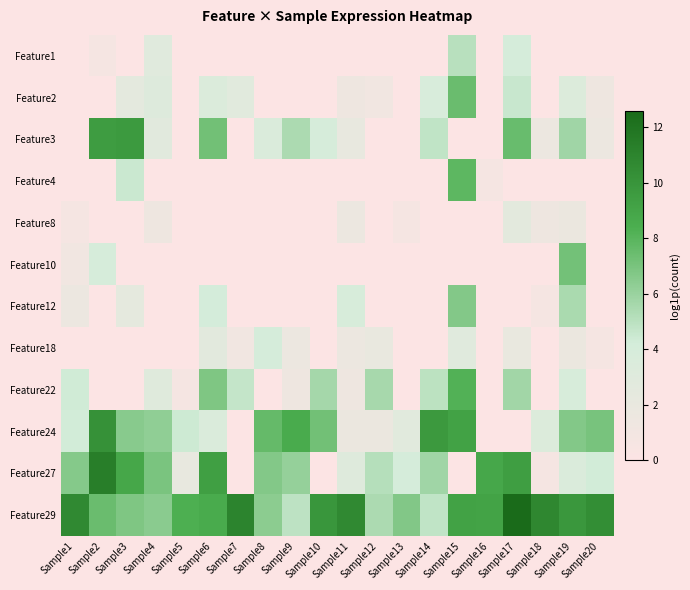

Reading right to left, extract all data points from this chart.

Feature1: Sample20=0.0	Sample19=0.0	Sample18=0.0	Sample17=4.0	Sample16=0.0	Sample15=5.0	Sample14=0.0	Sample13=0.0	Sample12=0.0	Sample11=0.0	Sample10=0.0	Sample9=0.0	Sample8=0.0	Sample7=0.0	Sample6=0.0	Sample5=0.0	Sample4=2.9	Sample3=0.0	Sample2=0.7	Sample1=0.0
Feature2: Sample20=1.4	Sample19=3.4	Sample18=0.0	Sample17=4.5	Sample16=0.0	Sample15=7.4	Sample14=3.8	Sample13=0.0	Sample12=1.1	Sample11=1.4	Sample10=0.0	Sample9=0.0	Sample8=0.0	Sample7=2.8	Sample6=3.5	Sample5=0.0	Sample4=3.2	Sample3=2.5	Sample2=0.0	Sample1=0.0
Feature3: Sample20=1.6	Sample19=5.8	Sample18=1.6	Sample17=7.5	Sample16=0.0	Sample15=0.0	Sample14=4.8	Sample13=0.0	Sample12=0.0	Sample11=2.1	Sample10=4.0	Sample9=5.4	Sample8=3.5	Sample7=0.0	Sample6=7.2	Sample5=0.0	Sample4=2.8	Sample3=9.7	Sample2=9.5	Sample1=0.0
Feature4: Sample20=0.0	Sample19=0.0	Sample18=0.0	Sample17=0.0	Sample16=0.7	Sample15=7.8	Sample14=0.0	Sample13=0.0	Sample12=0.0	Sample11=0.0	Sample10=0.0	Sample9=0.0	Sample8=0.0	Sample7=0.0	Sample6=0.0	Sample5=0.0	Sample4=0.0	Sample3=4.5	Sample2=0.0	Sample1=0.0
Feature8: Sample20=0.0	Sample19=1.8	Sample18=1.4	Sample17=2.6	Sample16=0.0	Sample15=0.0	Sample14=0.0	Sample13=0.7	Sample12=0.0	Sample11=1.6	Sample10=0.0	Sample9=0.0	Sample8=0.0	Sample7=0.0	Sample6=0.0	Sample5=0.0	Sample4=1.4	Sample3=0.0	Sample2=0.0	Sample1=0.7
Feature10: Sample20=0.0	Sample19=7.2	Sample18=0.0	Sample17=0.0	Sample16=0.0	Sample15=0.0	Sample14=0.0	Sample13=0.0	Sample12=0.0	Sample11=0.0	Sample10=0.0	Sample9=0.0	Sample8=0.0	Sample7=0.0	Sample6=0.0	Sample5=0.0	Sample4=0.0	Sample3=0.0	Sample2=3.9	Sample1=1.1
Feature12: Sample20=0.0	Sample19=5.5	Sample18=0.7	Sample17=0.0	Sample16=0.0	Sample15=6.7	Sample14=0.0	Sample13=0.0	Sample12=0.0	Sample11=3.9	Sample10=0.0	Sample9=0.0	Sample8=0.0	Sample7=0.0	Sample6=4.1	Sample5=0.0	Sample4=0.0	Sample3=2.4	Sample2=0.0	Sample1=1.6
Feature18: Sample20=0.7	Sample19=1.8	Sample18=0.0	Sample17=1.9	Sample16=0.0	Sample15=2.9	Sample14=0.0	Sample13=0.0	Sample12=1.9	Sample11=1.6	Sample10=0.0	Sample9=1.6	Sample8=4.1	Sample7=1.1	Sample6=2.7	Sample5=0.0	Sample4=0.0	Sample3=0.0	Sample2=0.0	Sample1=0.0
Feature22: Sample20=0.0	Sample19=3.9	Sample18=0.0	Sample17=5.7	Sample16=0.0	Sample15=8.2	Sample14=4.9	Sample13=0.0	Sample12=5.6	Sample11=1.4	Sample10=5.6	Sample9=1.4	Sample8=0.0	Sample7=4.7	Sample6=6.8	Sample5=0.7	Sample4=3.0	Sample3=0.0	Sample2=0.0	Sample1=4.3
Feature24: Sample20=7.0	Sample19=6.7	Sample18=3.4	Sample17=0.0	Sample16=0.0	Sample15=9.2	Sample14=9.7	Sample13=2.8	Sample12=1.8	Sample11=1.8	Sample10=7.2	Sample9=8.6	Sample8=7.6	Sample7=0.0	Sample6=3.6	Sample5=4.4	Sample4=6.3	Sample3=6.5	Sample2=10.2	Sample1=4.3
Feature27: Sample20=4.3	Sample19=3.6	Sample18=0.7	Sample17=9.4	Sample16=8.8	Sample15=0.0	Sample14=5.8	Sample13=4.1	Sample12=5.2	Sample11=3.1	Sample10=0.0	Sample9=6.1	Sample8=6.7	Sample7=0.0	Sample6=9.3	Sample5=2.1	Sample4=7.0	Sample3=8.9	Sample2=11.4	Sample1=6.6
Feature29: Sample20=10.4	Sample19=9.8	Sample18=10.8	Sample17=12.6	Sample16=9.1	Sample15=9.2	Sample14=4.8	Sample13=6.7	Sample12=5.4	Sample11=10.7	Sample10=9.9	Sample9=4.9	Sample8=6.4	Sample7=11.0	Sample6=8.6	Sample5=8.3	Sample4=6.5	Sample3=6.8	Sample2=7.5	Sample1=10.7